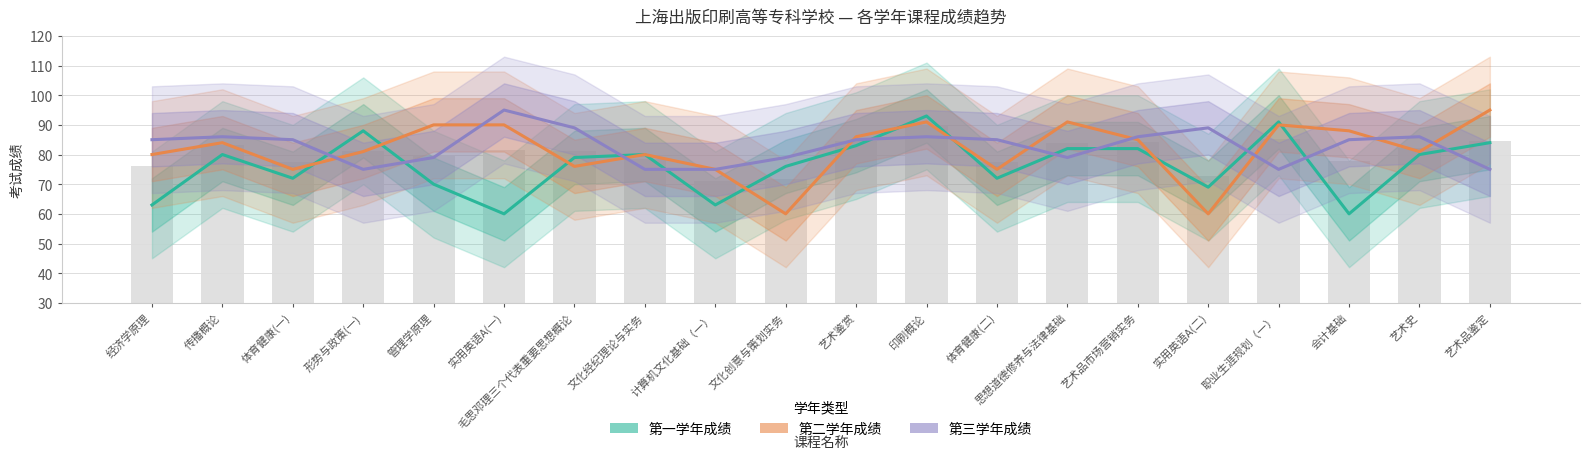

At which category does the chart reach its peak across all series?

艺术品鉴定